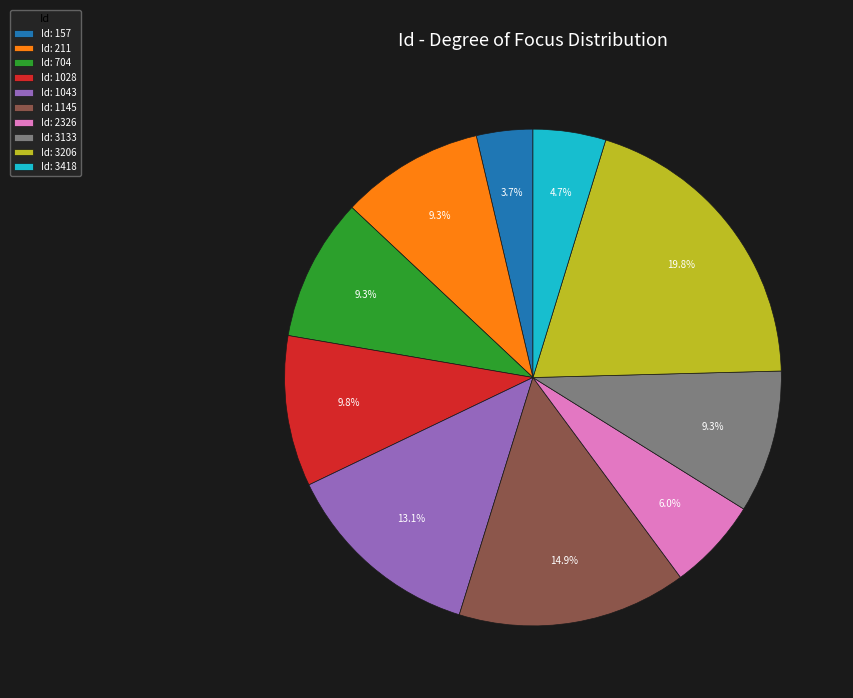

Between Id: 2326 and Id: 3133, which is larger?

Id: 3133